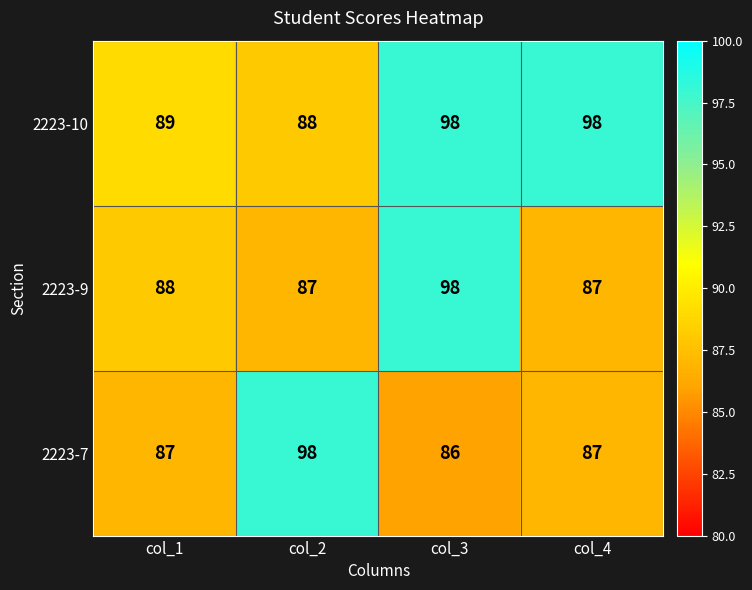

True or false: 2223-9 has a value of 87 at col_4.

True